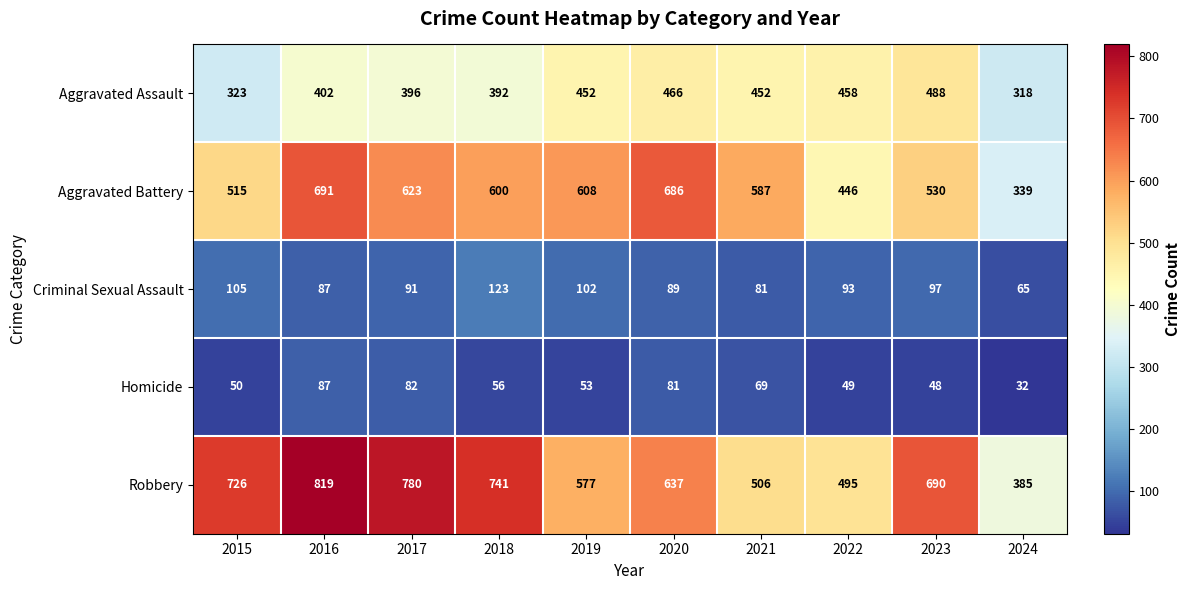

At 2019, list the series in order from smallest to largest.

Homicide, Criminal Sexual Assault, Aggravated Assault, Robbery, Aggravated Battery